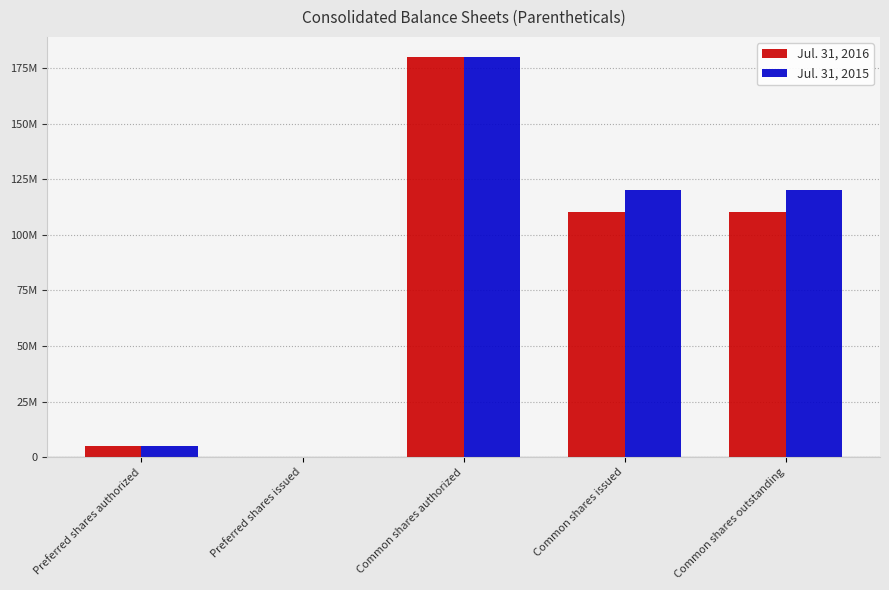

What is the difference between the Jul. 31, 2015 values at Common shares authorized and Preferred shares issued?

180000000